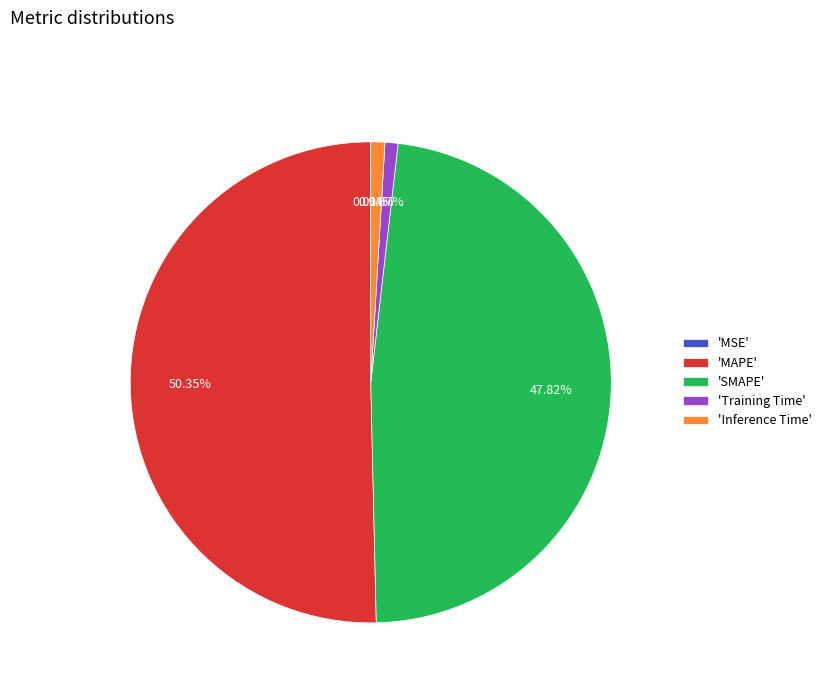

Which slice represents more than half of the pie?

'MAPE'